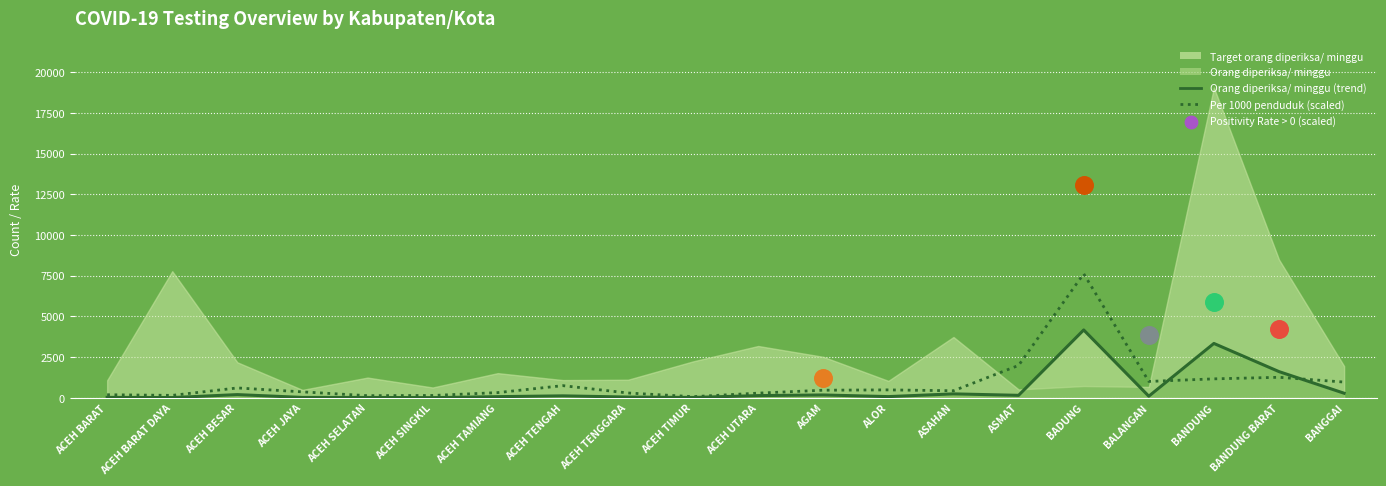

What is the total value across all series at ACEH UTARA?

429.1